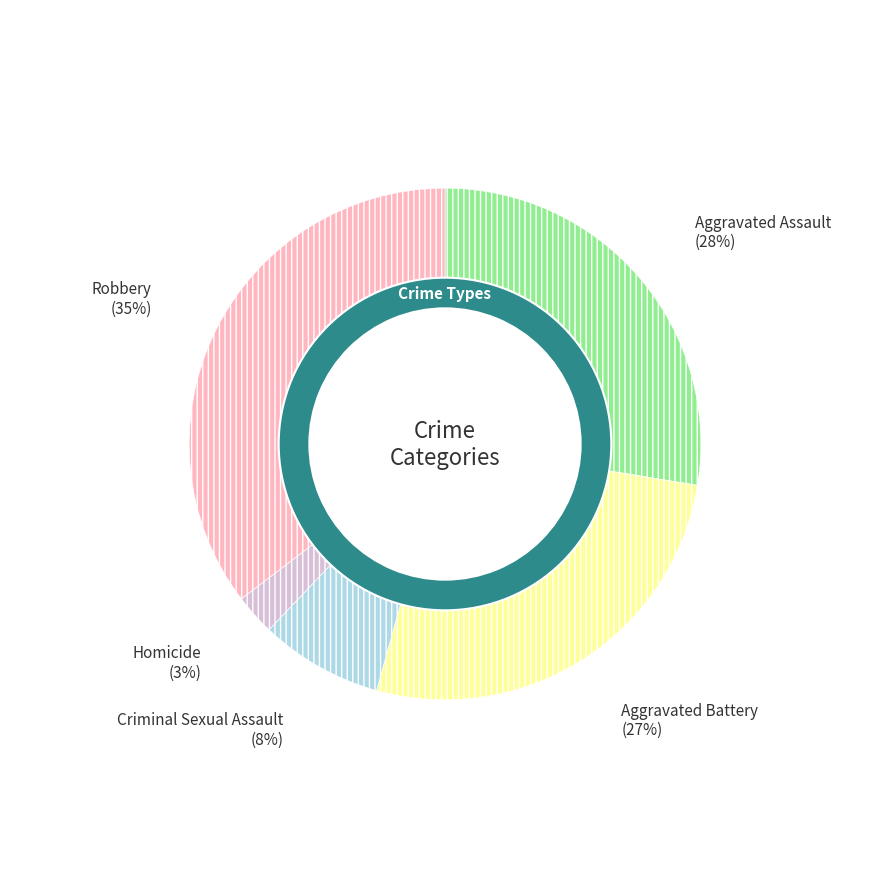

How many slices are in this pie chart?

5